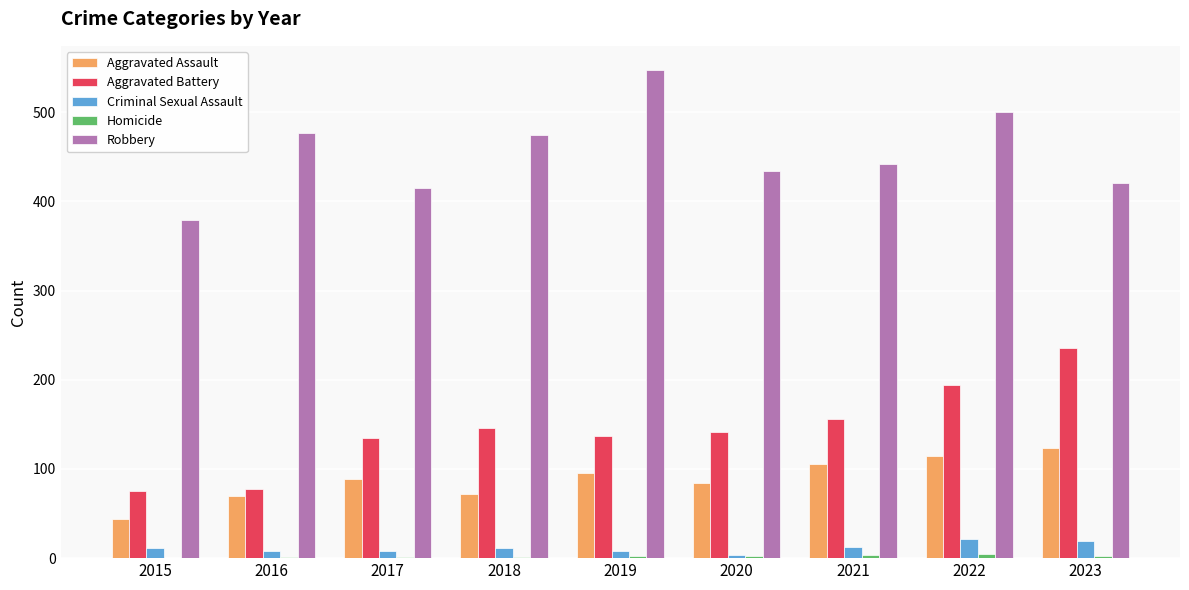

What is the difference between the Aggravated Assault values at 2015 and 2020?

40